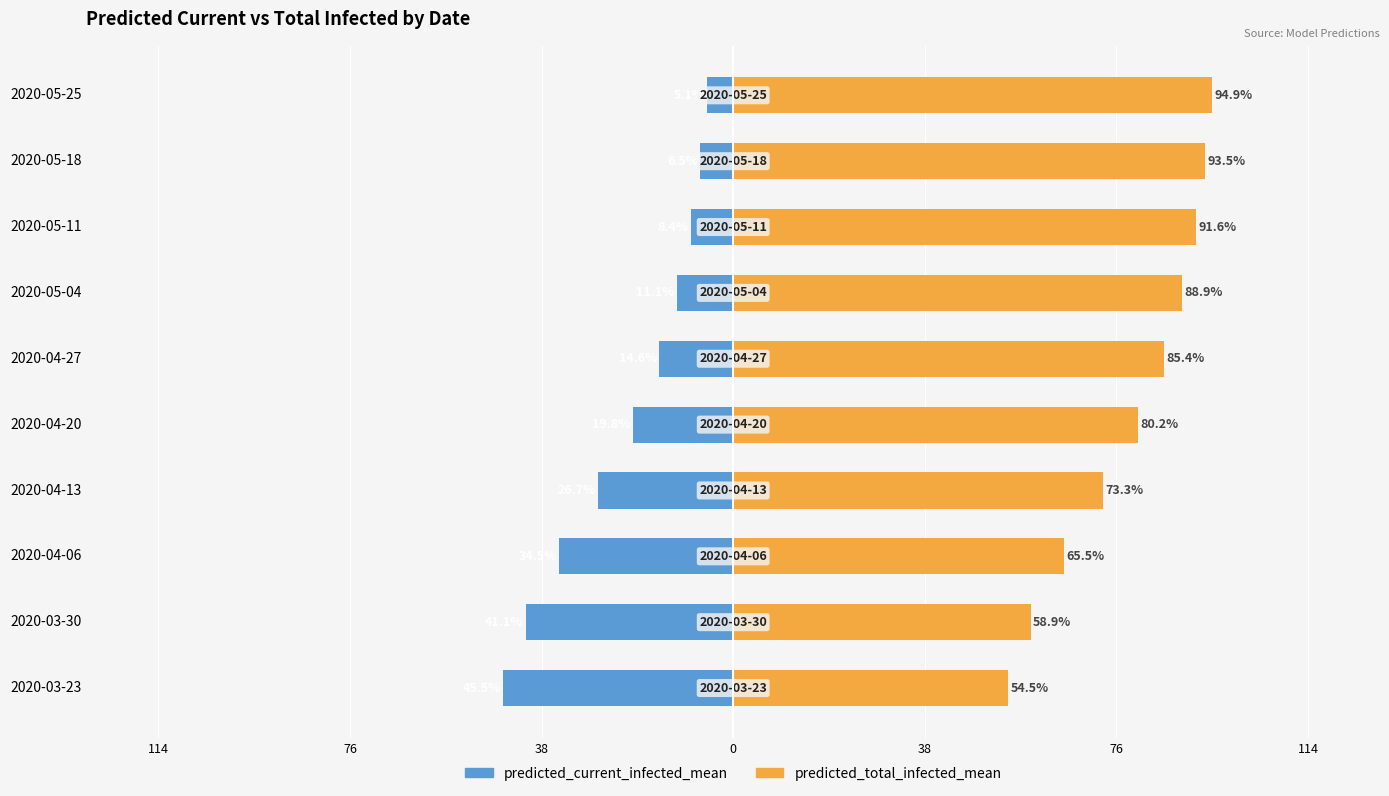

What is the average value of the predicted_current_infected_mean series?

-21.3